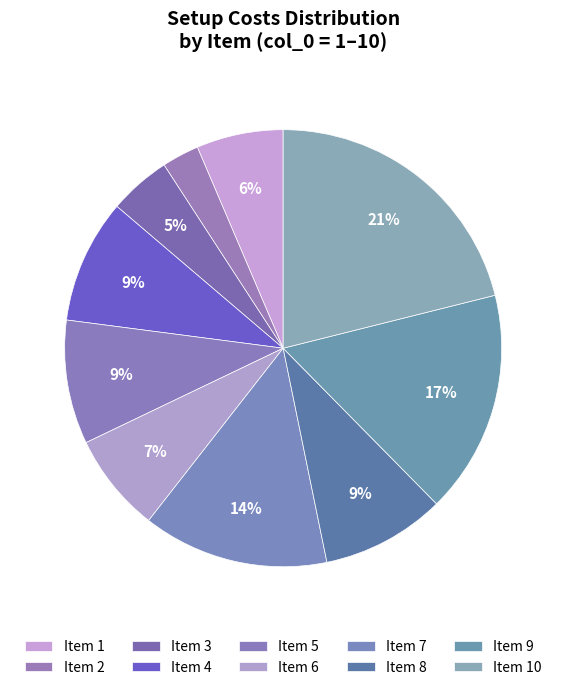

Rank the categories by value from highest to lowest.

10, 9, 7, 4, 5, 8, 6, 1, 3, 2